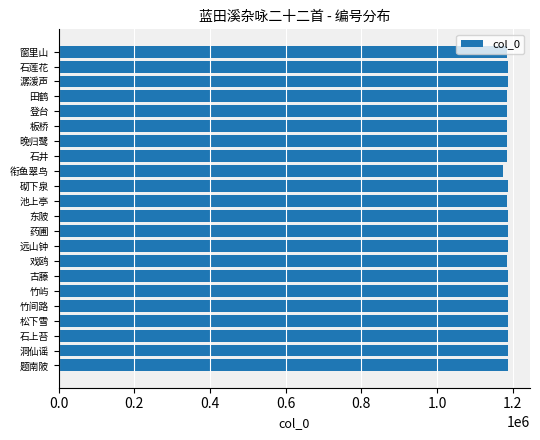

Are the bars horizontal?

Yes